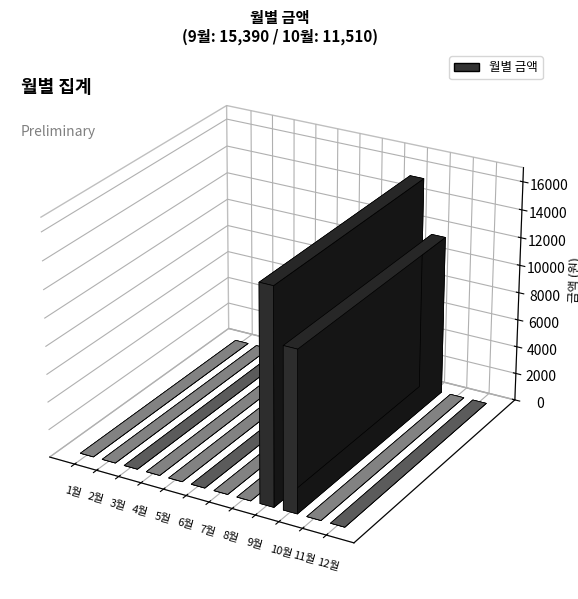

The value at 1월 is 0. True or false?

True